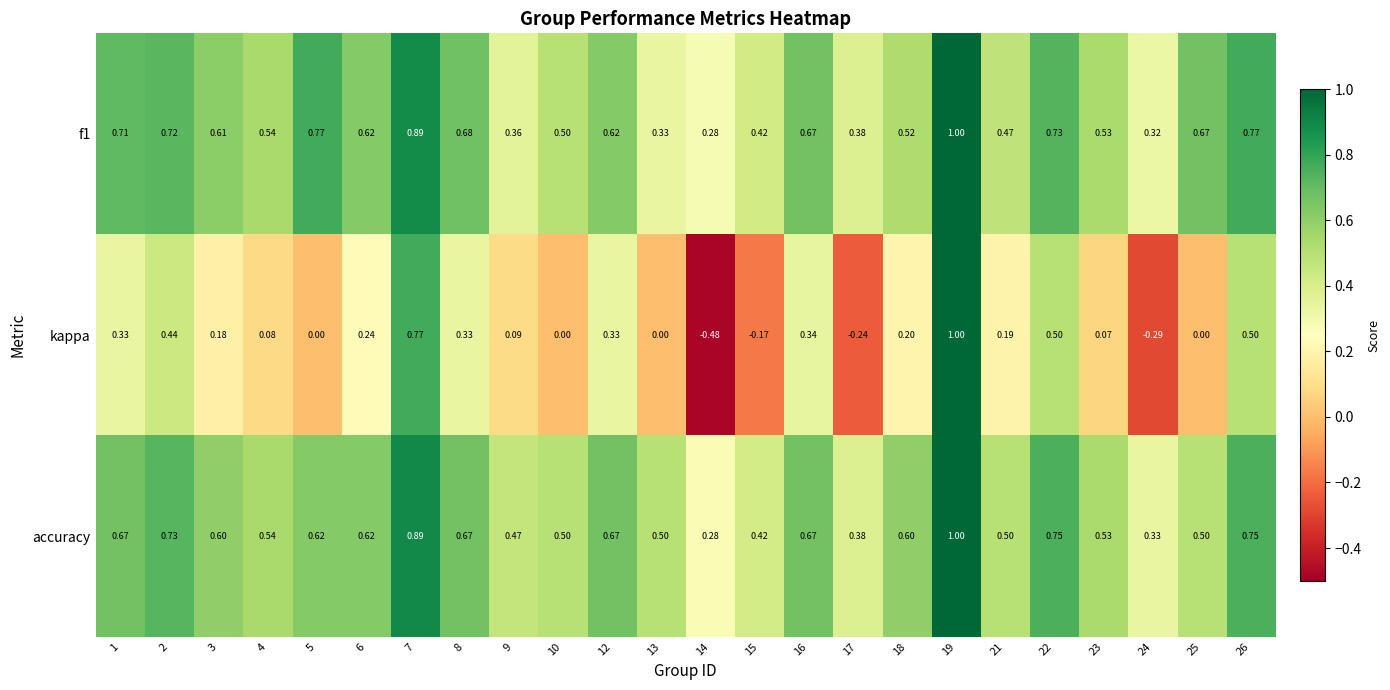

How many data points does each series have?

24